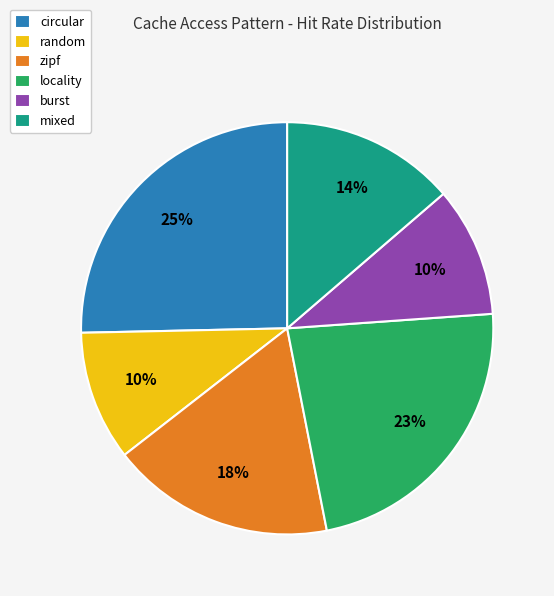

To the nearest percent, what percentage of the pie is locality?

23%